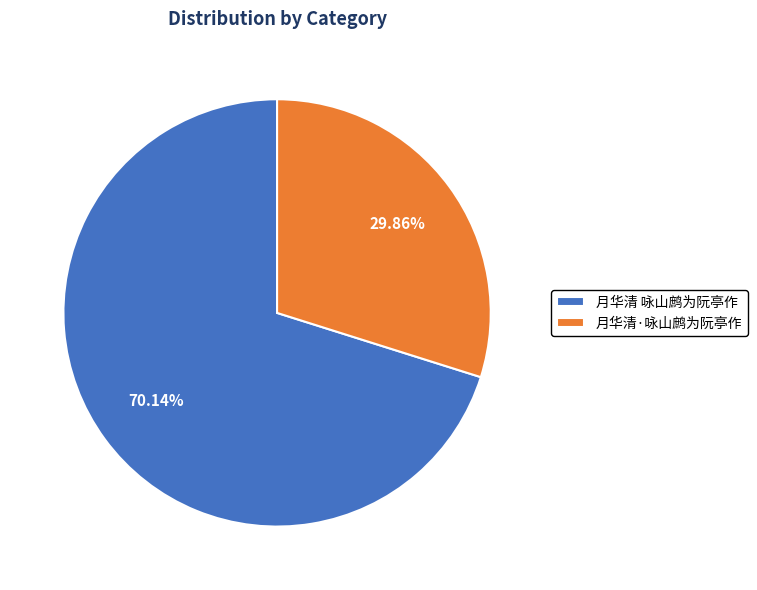

Approximately how many times larger is the value at 月华清·咏山鹧为阮亭作 compared to 月华清 咏山鹧为阮亭作?

0.4